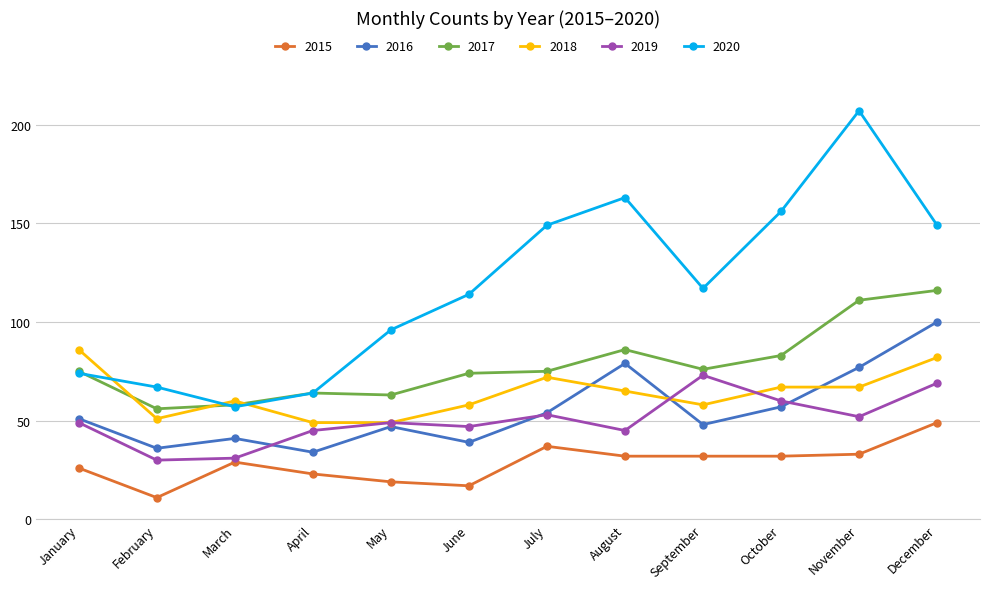

Which series changed the most between January and September?

2020